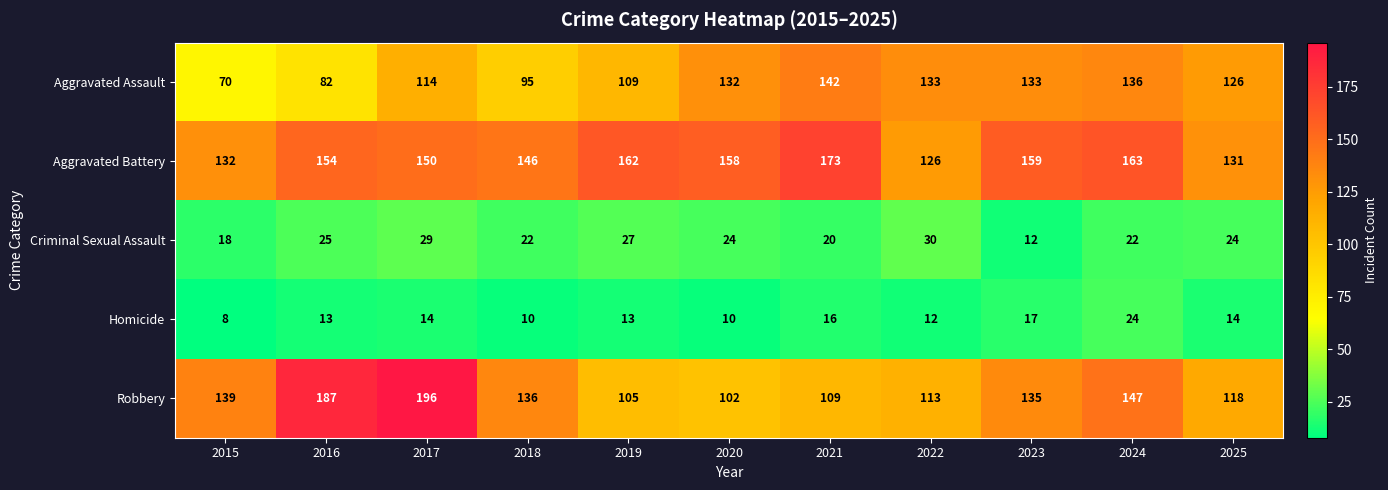

Is it true that Aggravated Assault equals 114 at 2017?

True